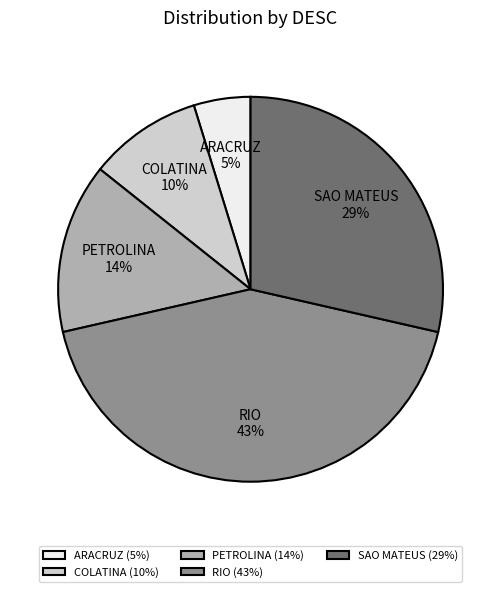

How many slices are in this pie chart?

5